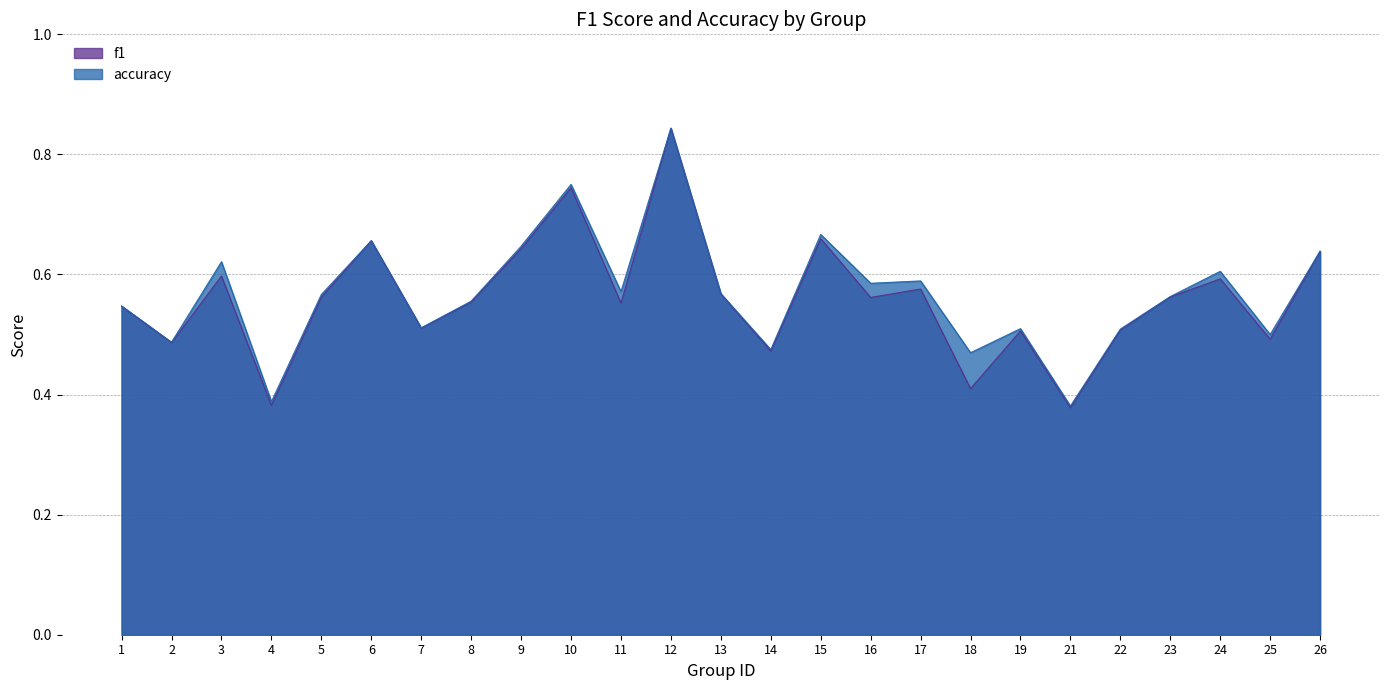

What is the total value across all series at 1?

1.1